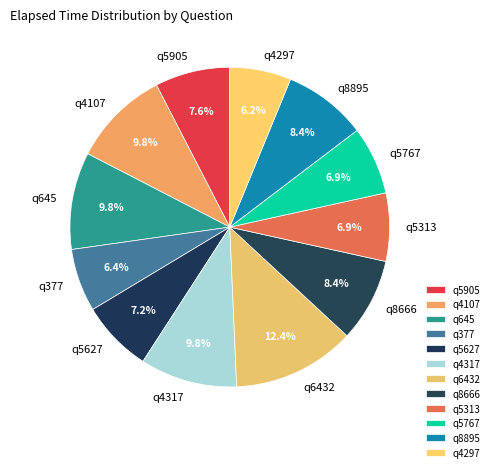

How many slices are in this pie chart?

12